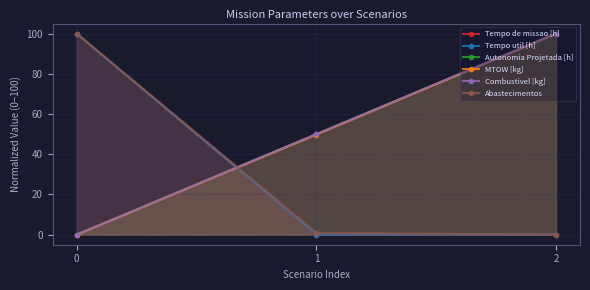

Reading left to right, list all the values displayed in this chart.

Tempo de missao [h]: 100.0	0.0	0.0
Tempo util [h]: 100.0	0.0	0.1
Autonomia Projetada [h]: 0.0	50.0	100.0
MTOW [kg]: 0.0	49.8	100.0
Combustivel [kg]: 0.0	50.0	100.0
Abastecimentos: 100.0	0.9	0.0